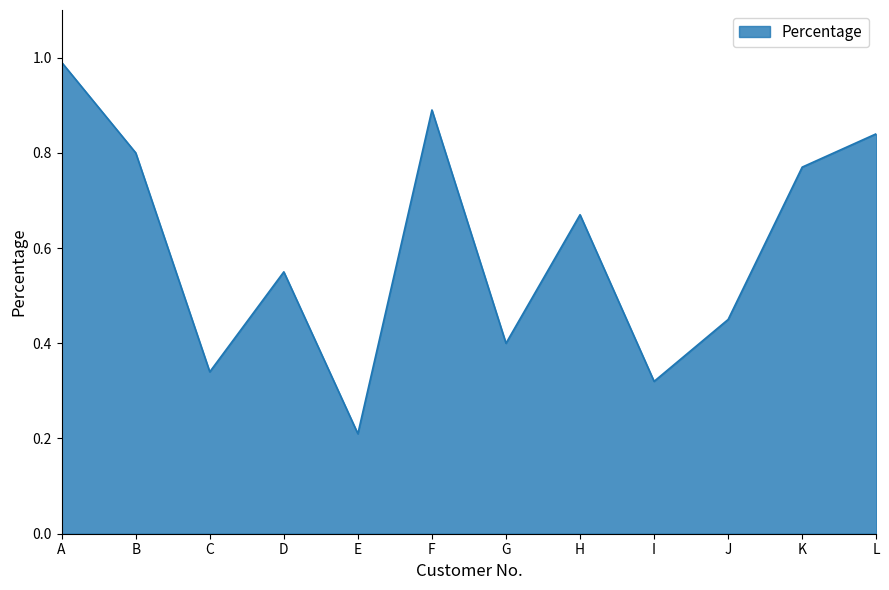

Where is the data nearest to the value 0?

E